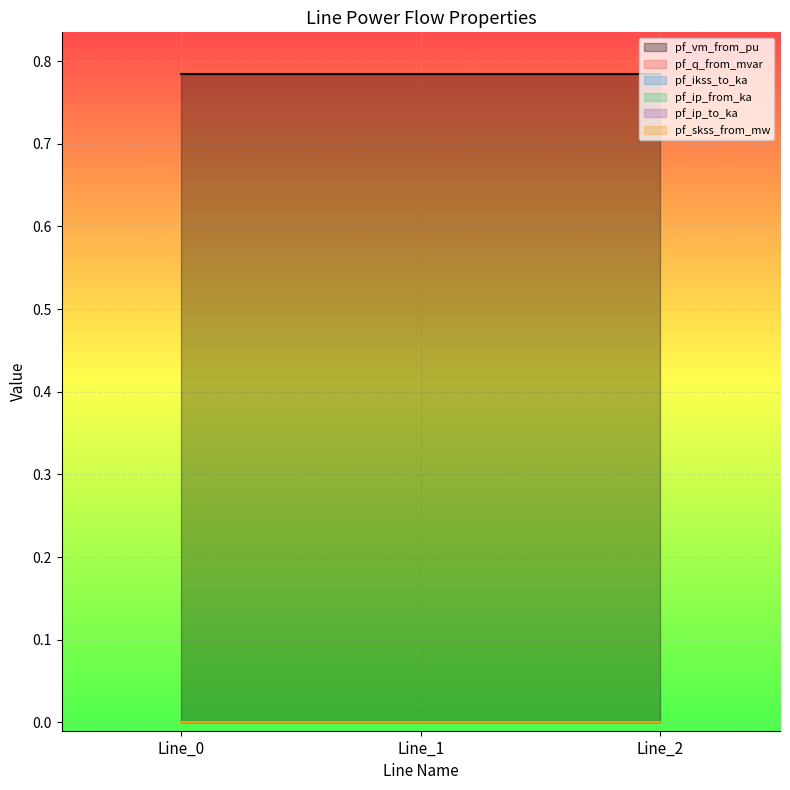

How many lines are shown in the chart?

6